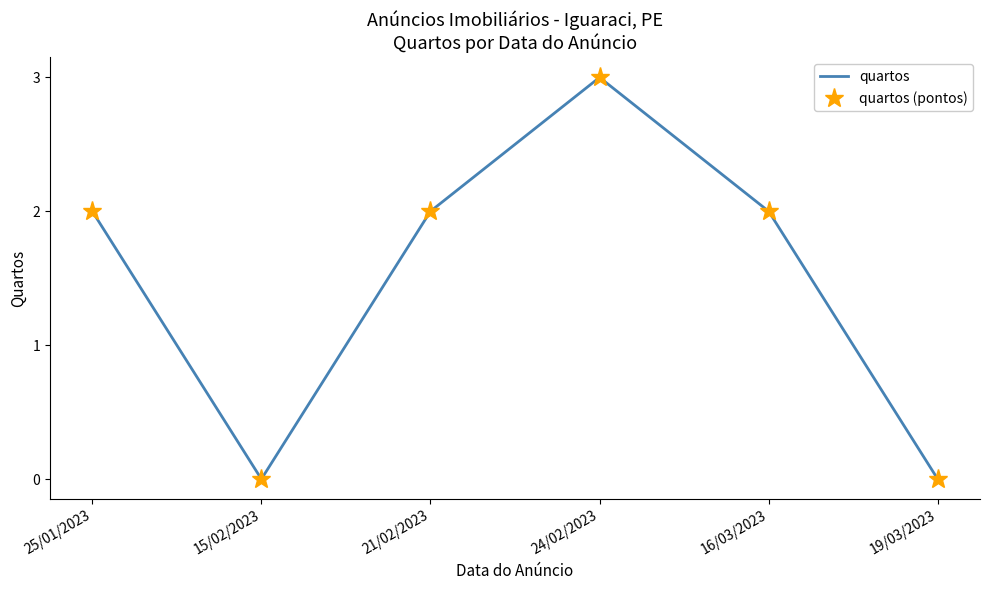

What is the value of the quartos (pontos) point at the 3rd from the left?

2